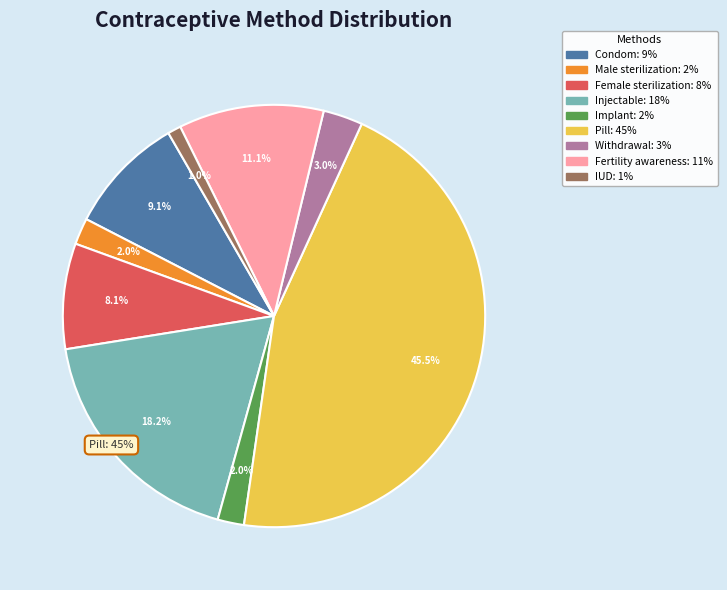

Is it true that Female sterilization is 19% of the pie?

False